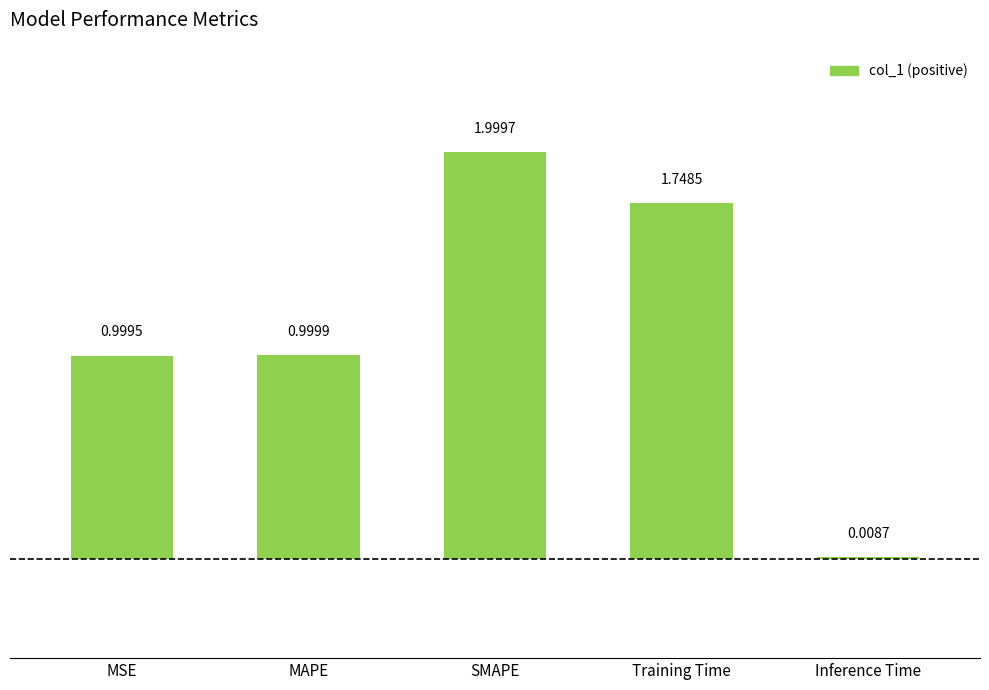

Which category has the highest value across all series?

SMAPE